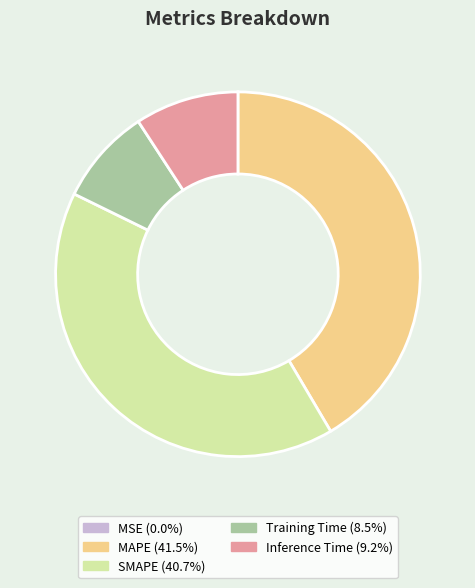

Combined, do Training Time and Inference Time account for over 50%?

No